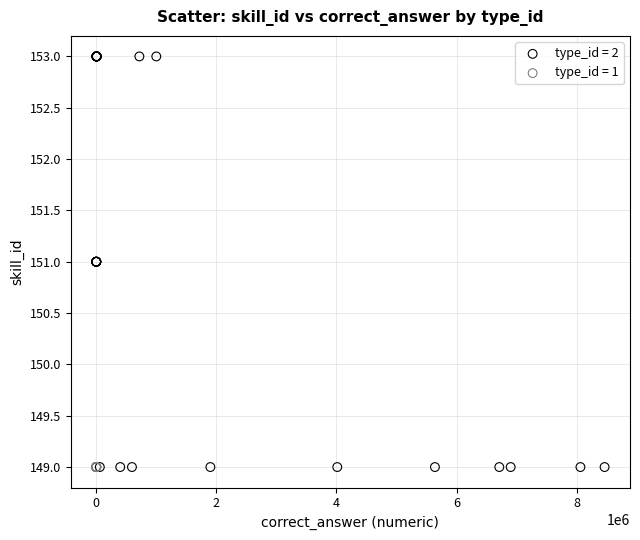

What are all the series names shown in the legend?

type_id = 2, type_id = 1